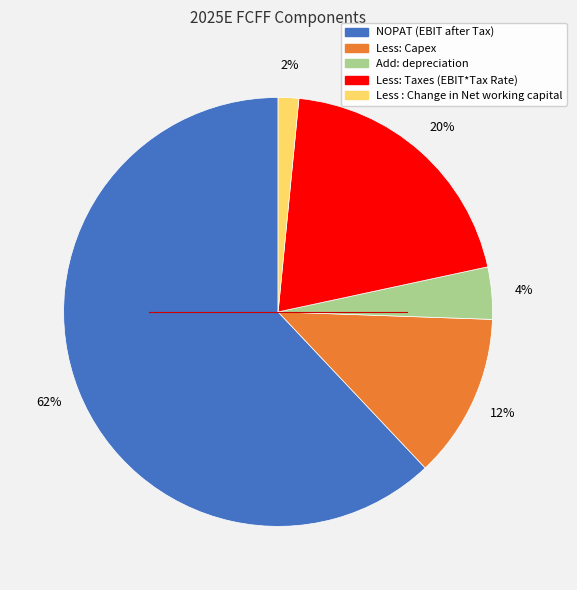

To the nearest percent, what is the combined percentage of Add: depreciation and Less: Taxes (EBIT*Tax Rate)?

24%